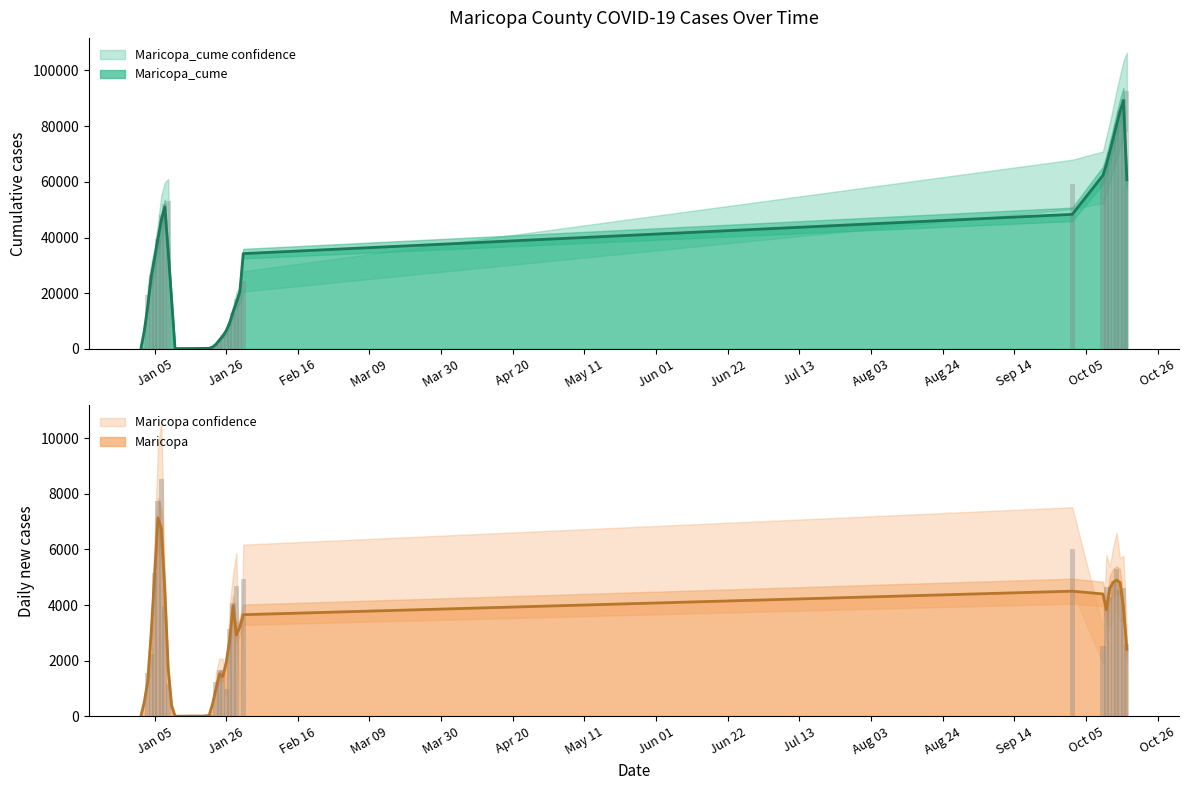

What is the difference between the maximum and minimum values in the Maricopa series?

8525